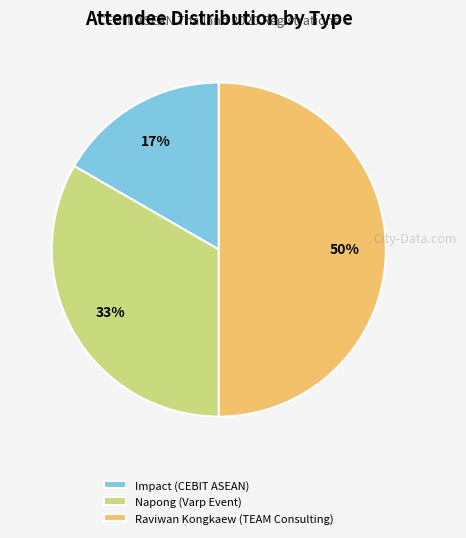

Do Raviwan Kongkaew (TEAM Consulting) and Impact (CEBIT ASEAN) together represent more than half of the pie?

Yes